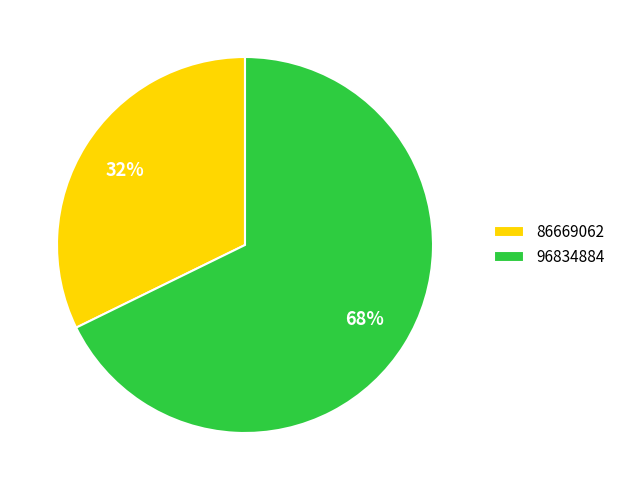

Does 96834884 represent more than half of the total?

Yes